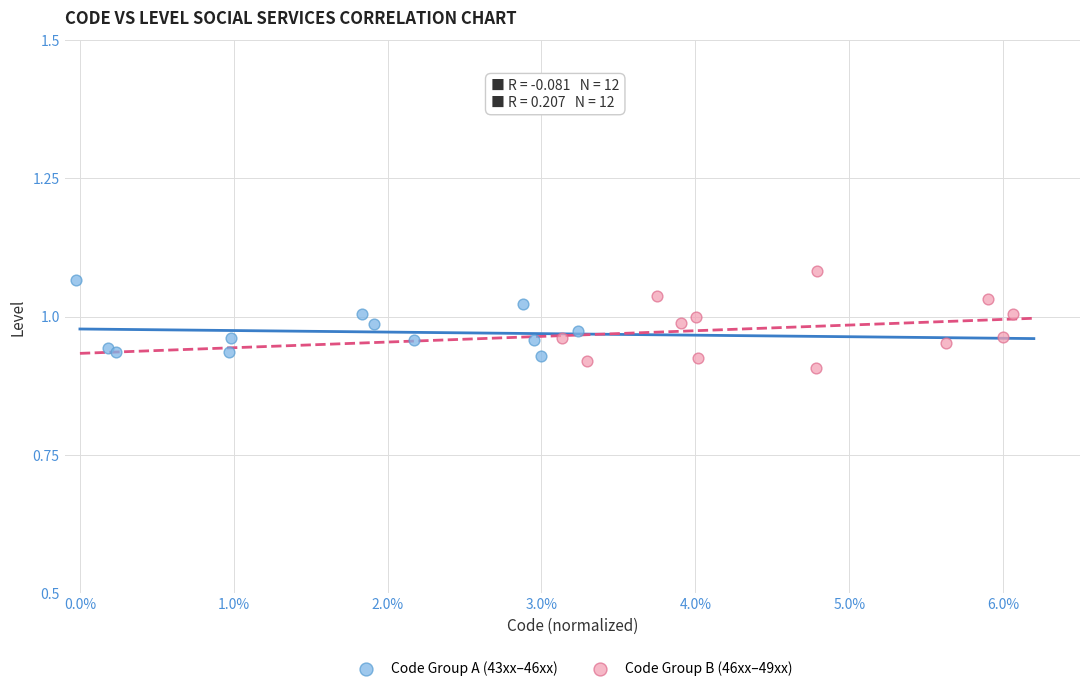

Which series reaches the minimum Y coordinate?

Code Group B (46xx–49xx)